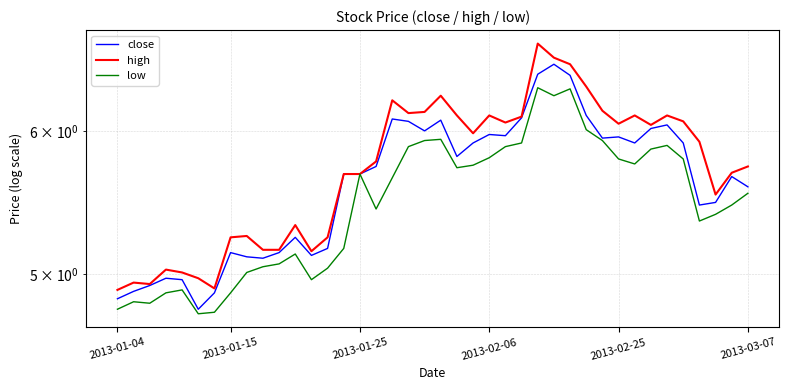

Does the chart display data point markers on the line(s)?

No